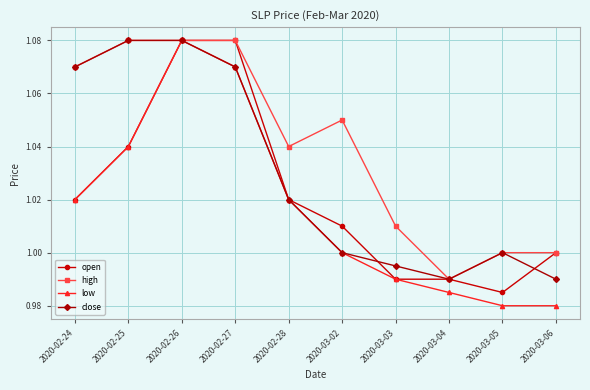

How many categories are shown in the chart?

10